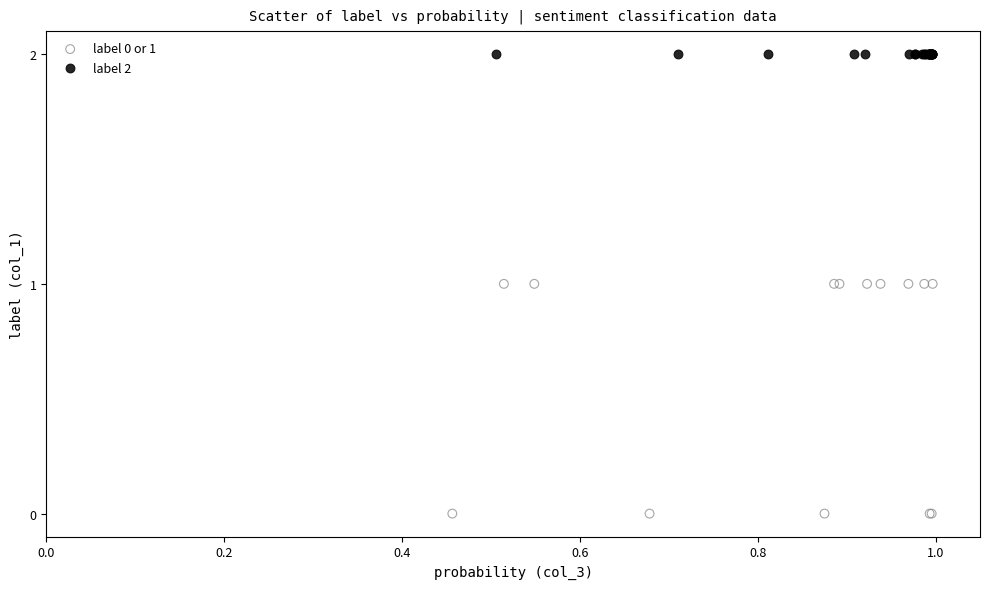

Which series contains the lowest Y value?

label 0 or 1